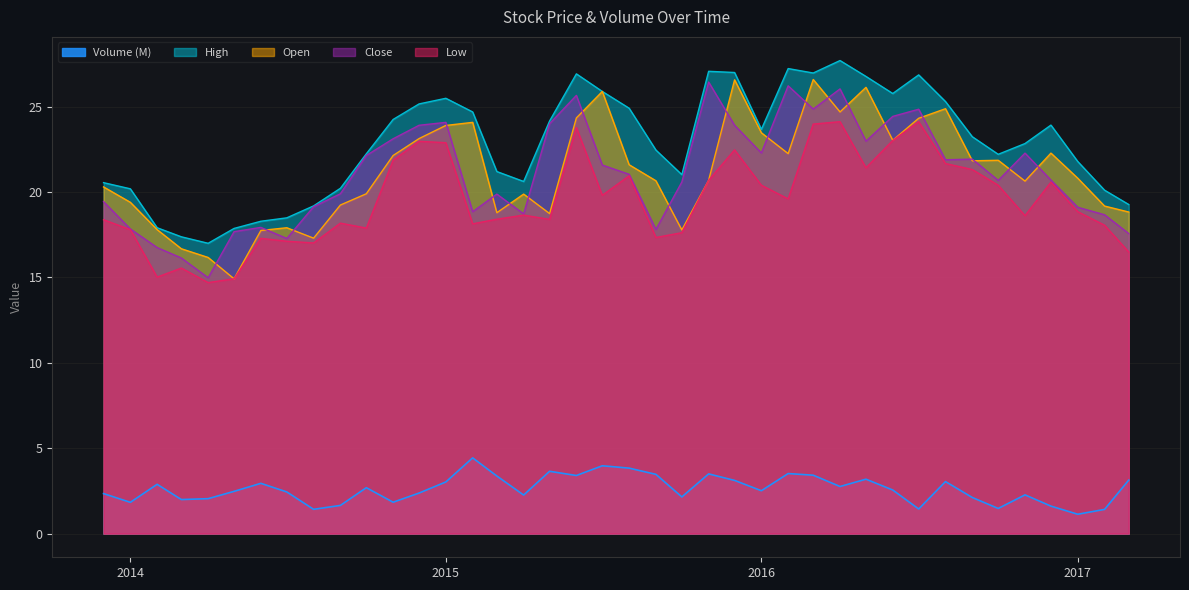

What is the minimum value for Low?

14.7